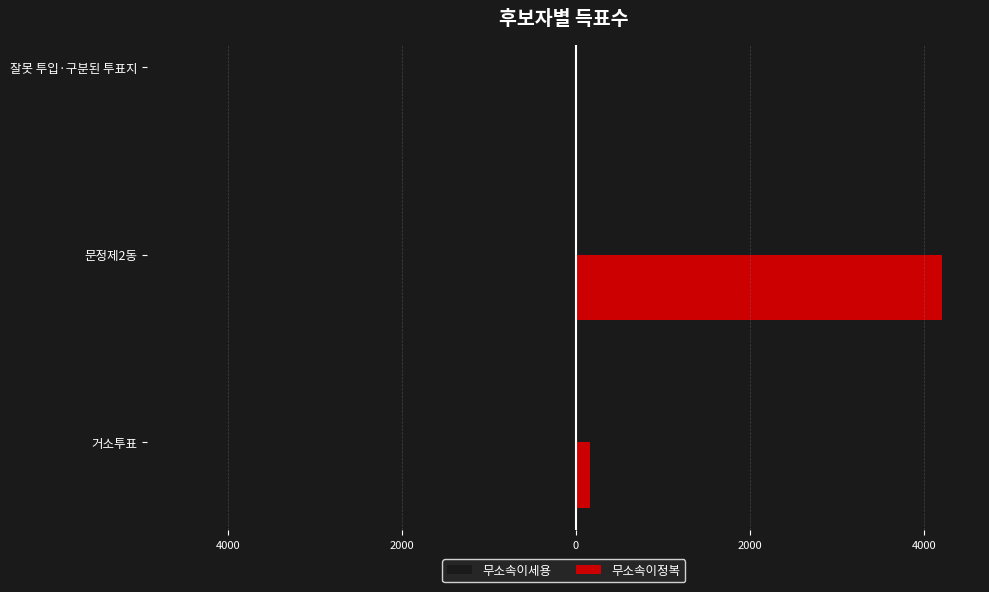

How many values in the 무소속이정복 series exceed 160?

1